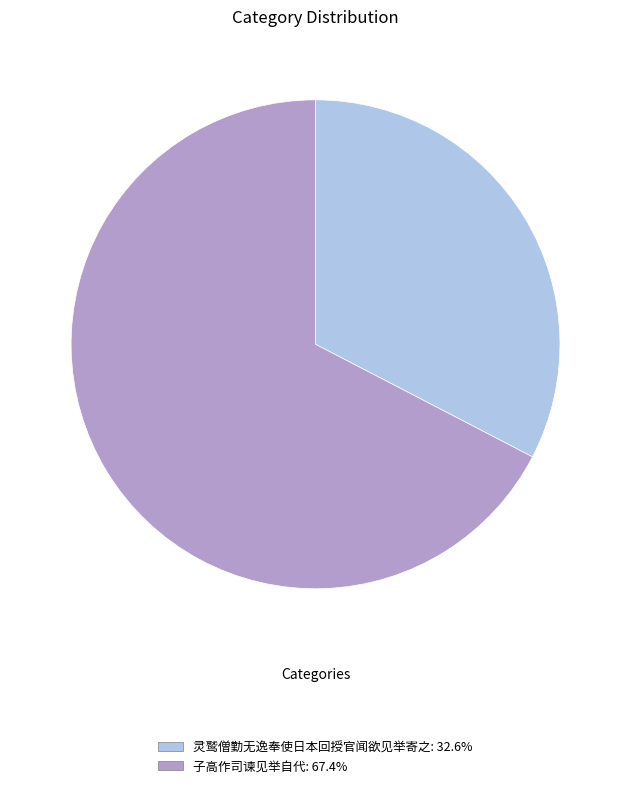

Approximately how many times larger is the value at 子高作司谏见举自代: 67.4% compared to 灵鹫僧勤无逸奉使日本回授官闻欲见举寄之: 32.6%?

2.1